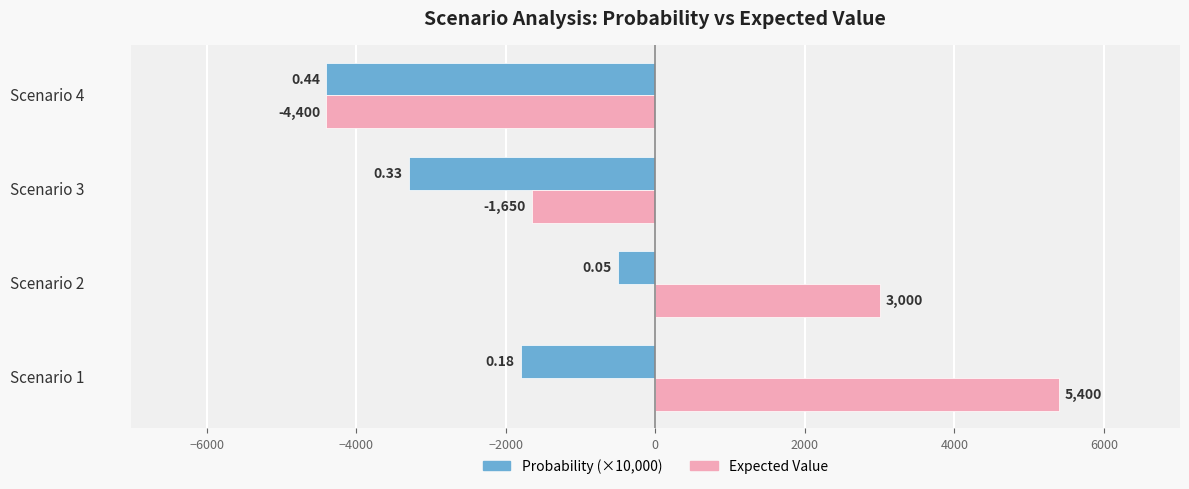

What is the average value of the Probability (×10,000) series?

-2500